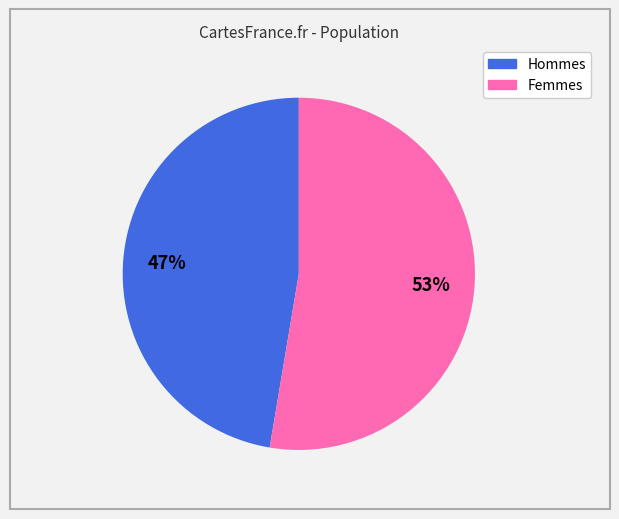

To the nearest percent, what is the average slice percentage?

50%